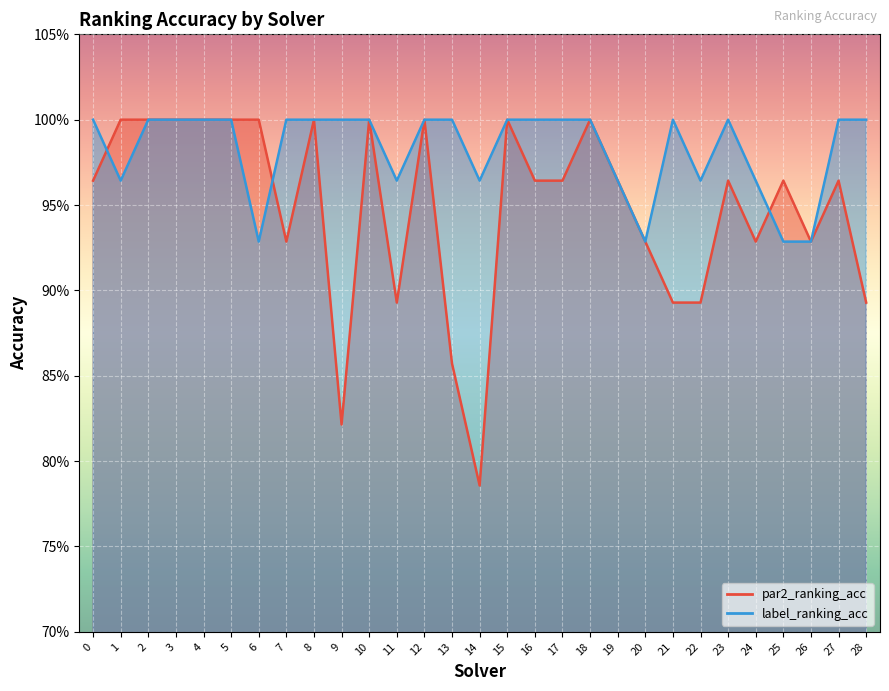

What is the difference between the maximum and minimum values in the par2_ranking_acc series?

0.2